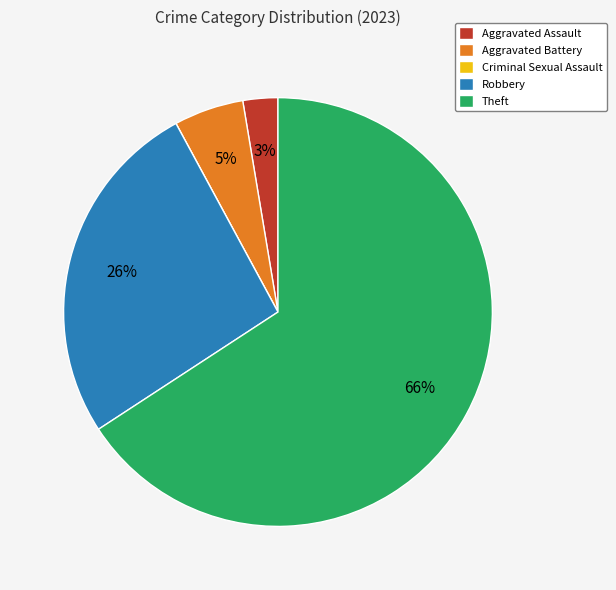

What is the largest slice in the pie chart?

Theft